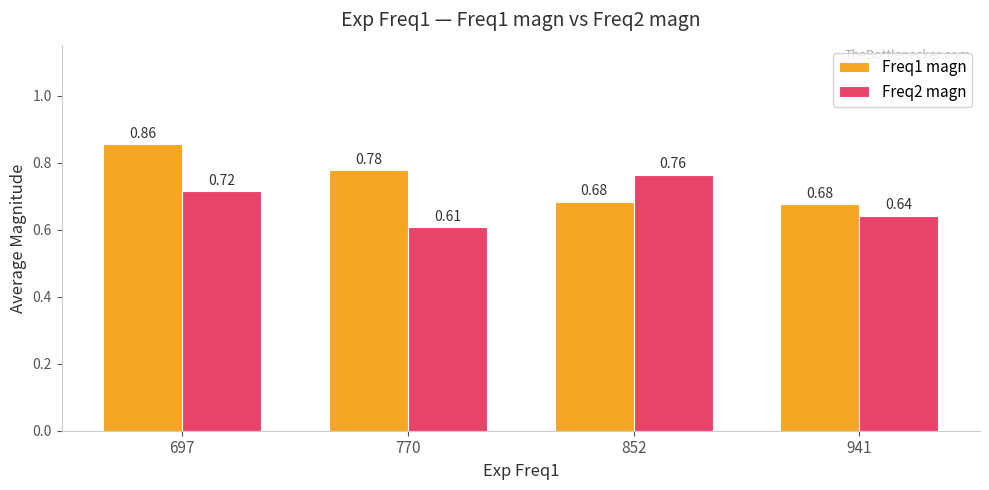

At which category is the sum across all series the highest?

697